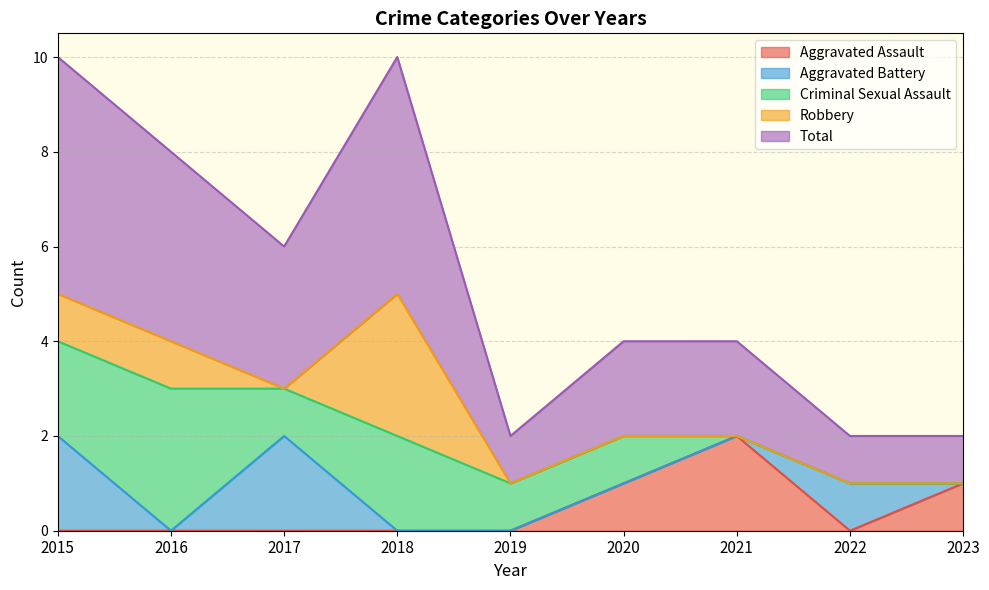

True or false: Aggravated Assault and Robbery intersect in this chart.

False